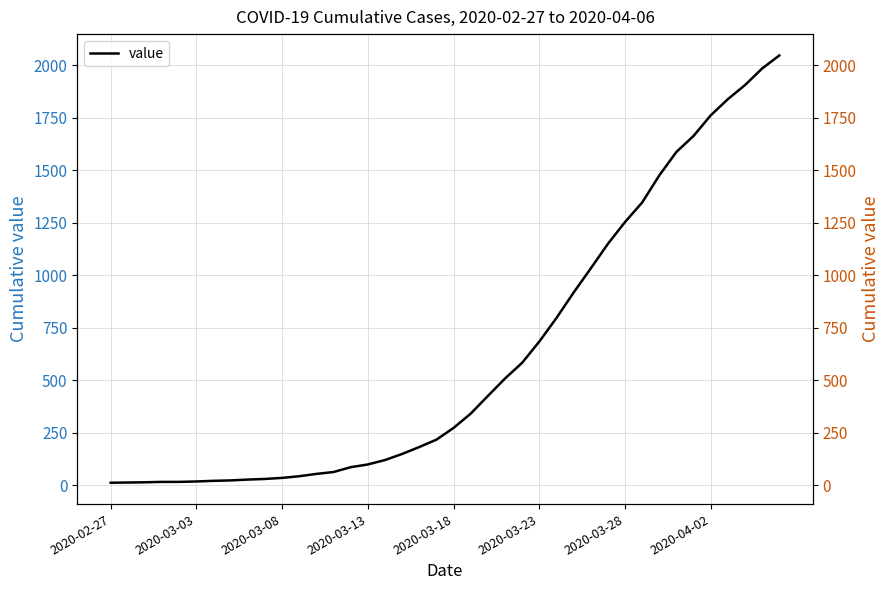

The value of value (right) at 37 is 1906. True or false?

True